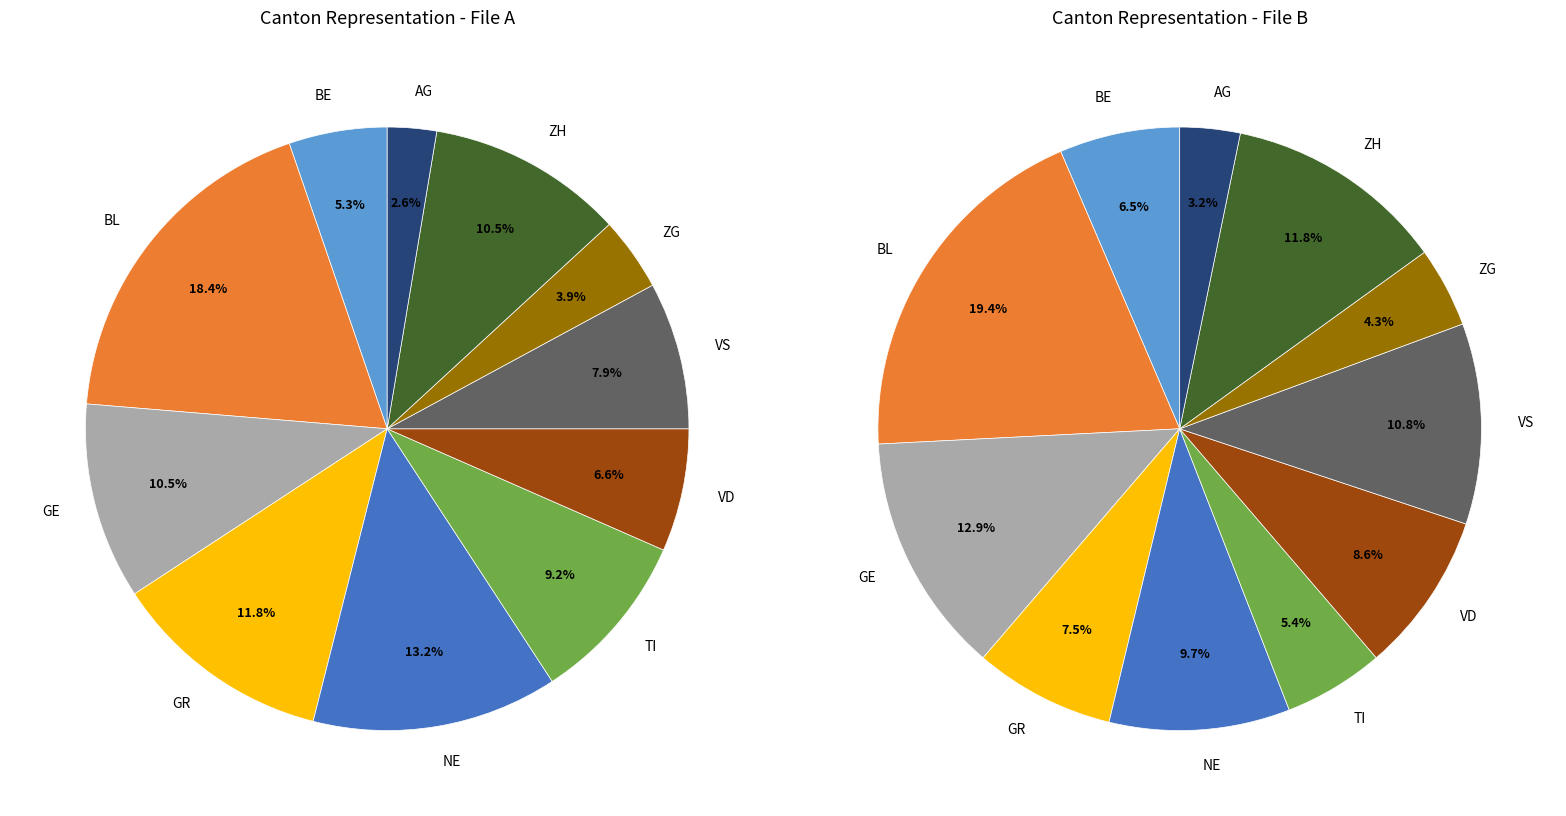

How many slices are in this pie chart?

11